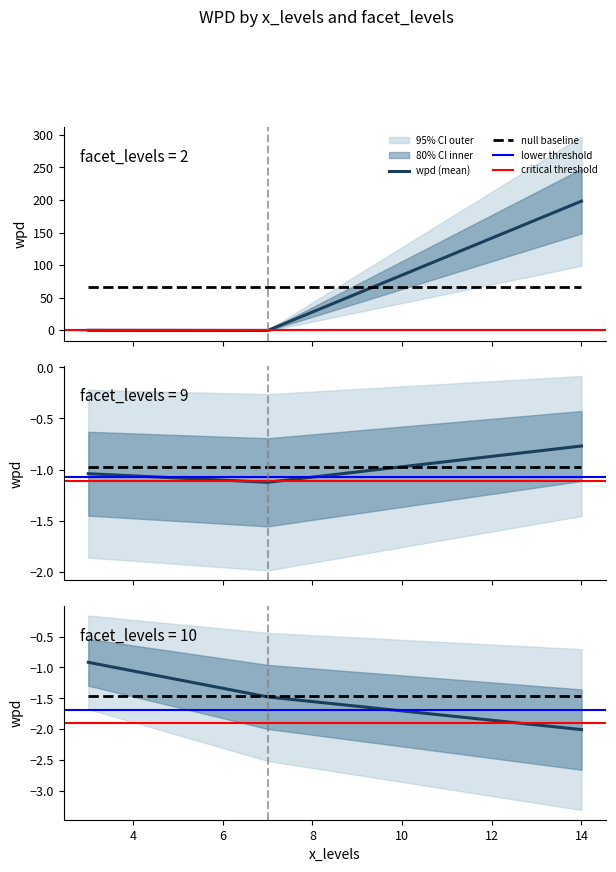

True or false: wpd and facet_levels intersect in this chart.

True